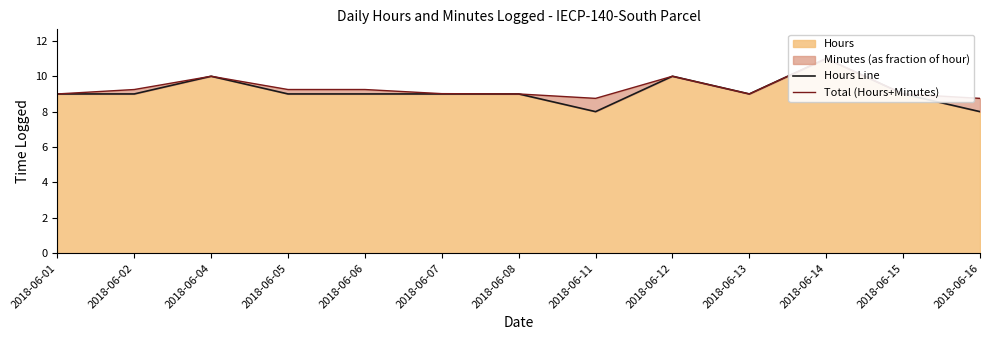

How many values in the Total (Hours+Minutes) series exceed 9?

7